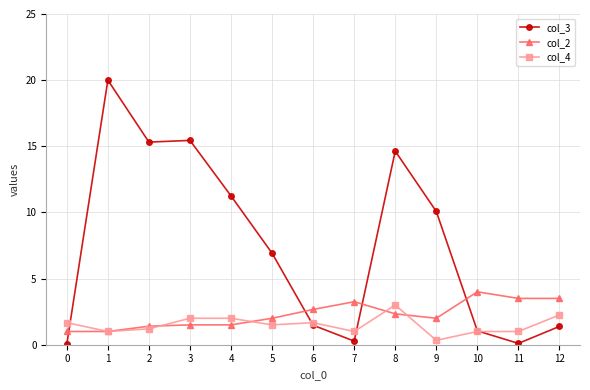

What is the maximum value for col_4?

3.0